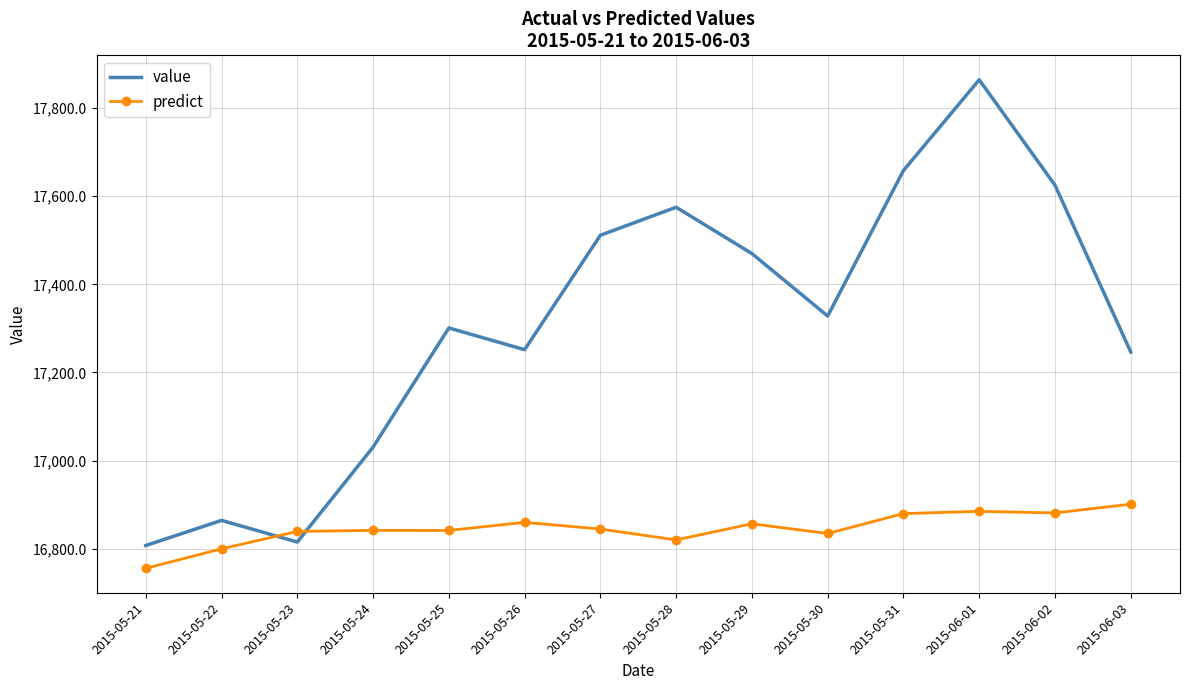

The value series shows 17246.5 at 2015-06-03. True or false?

True